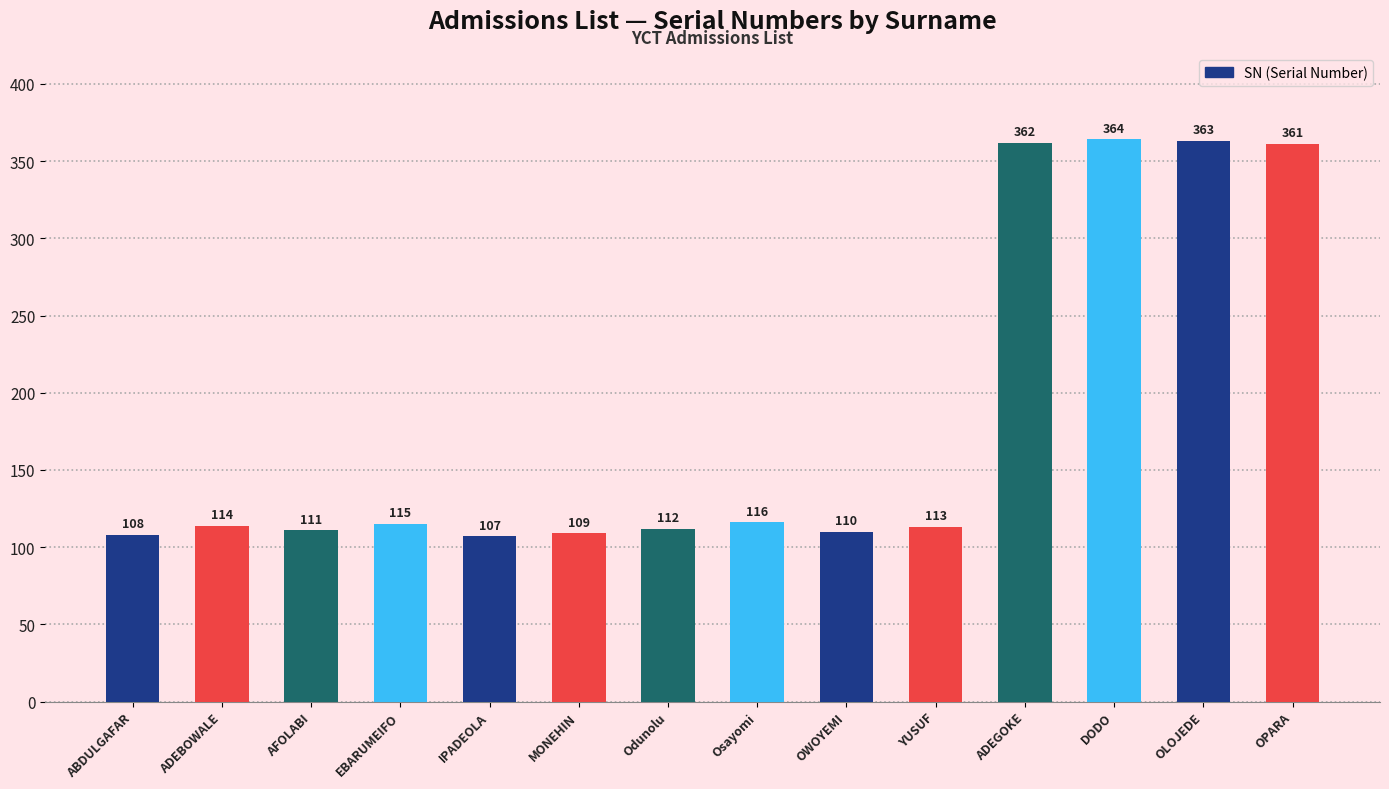

True or false: the data shows 47 at Odunolu.

False